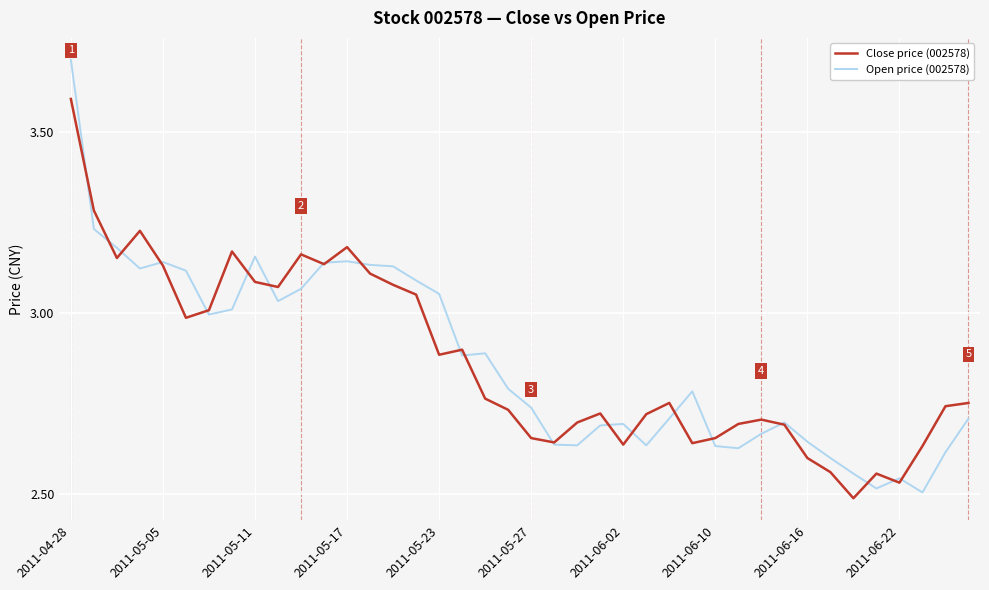

What is the maximum value shown in the chart?

3.7